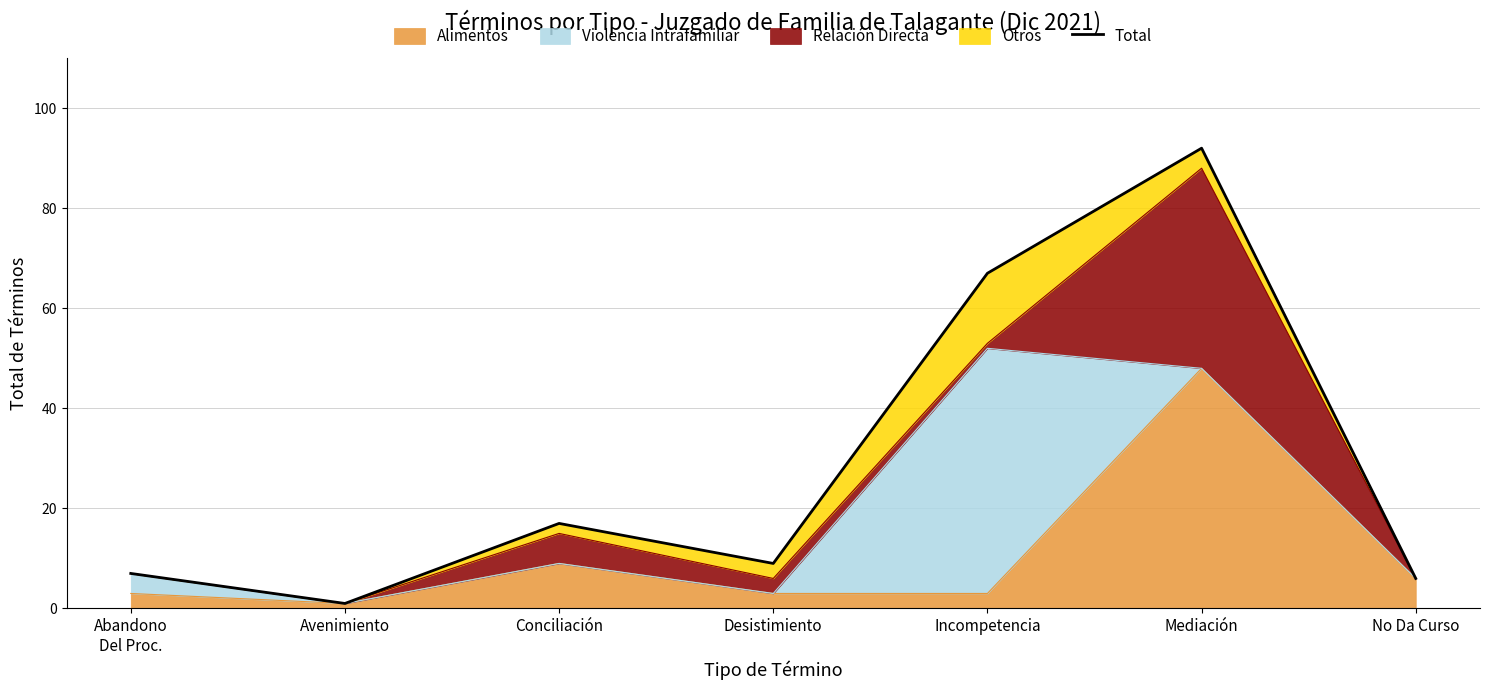

What is the average value?

28